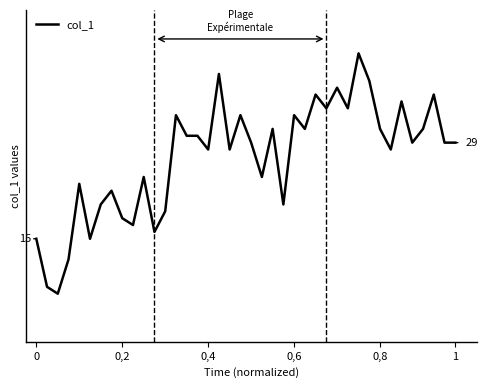

What is the greatest value displayed?

42